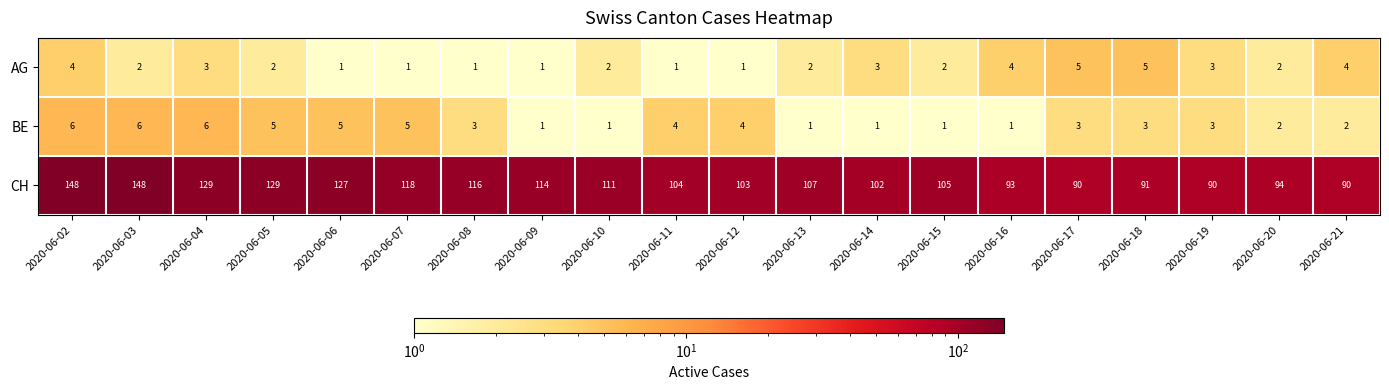

At which category is the sum across all series the highest?

2020-06-02